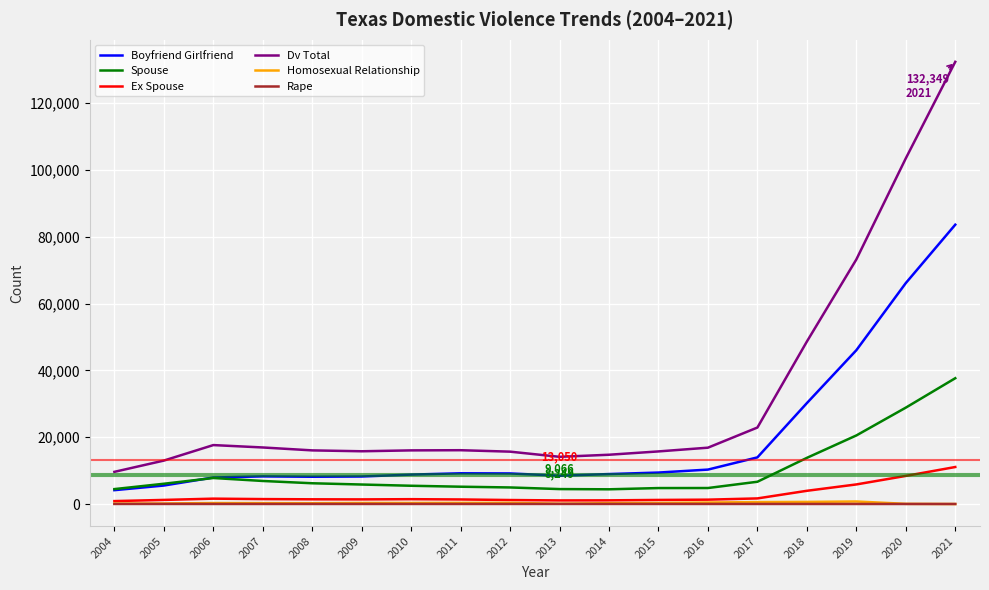

Which series has the widest spread of values?

Dv Total